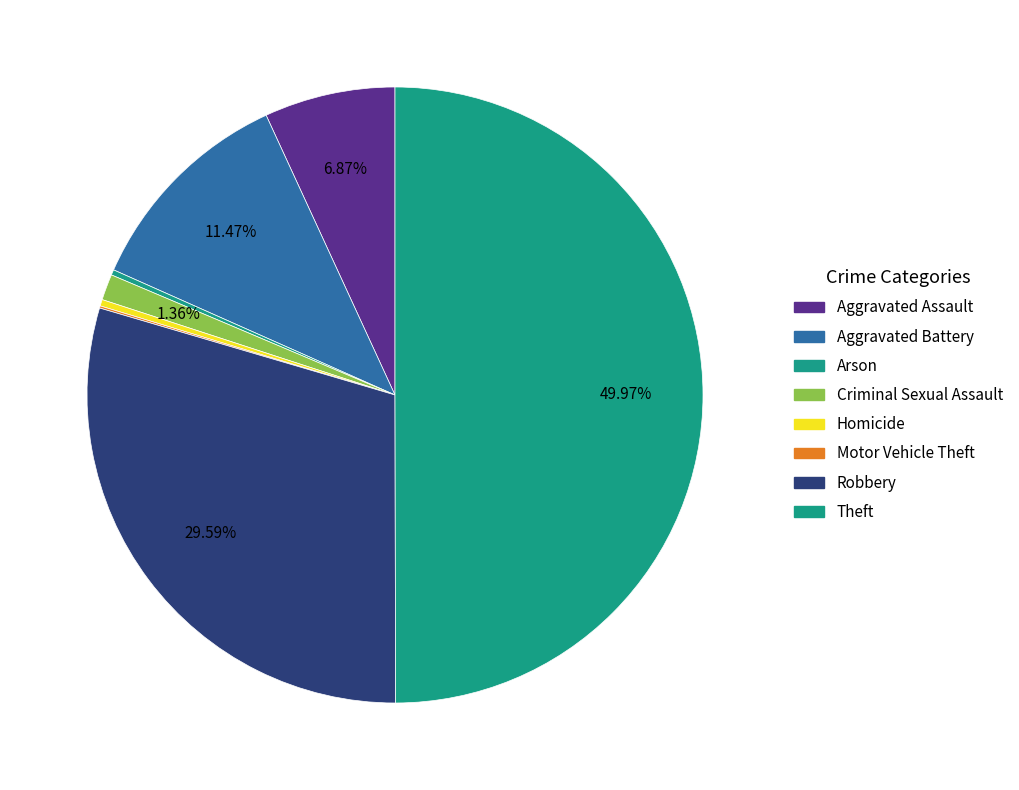

How many slices are in this pie chart?

8